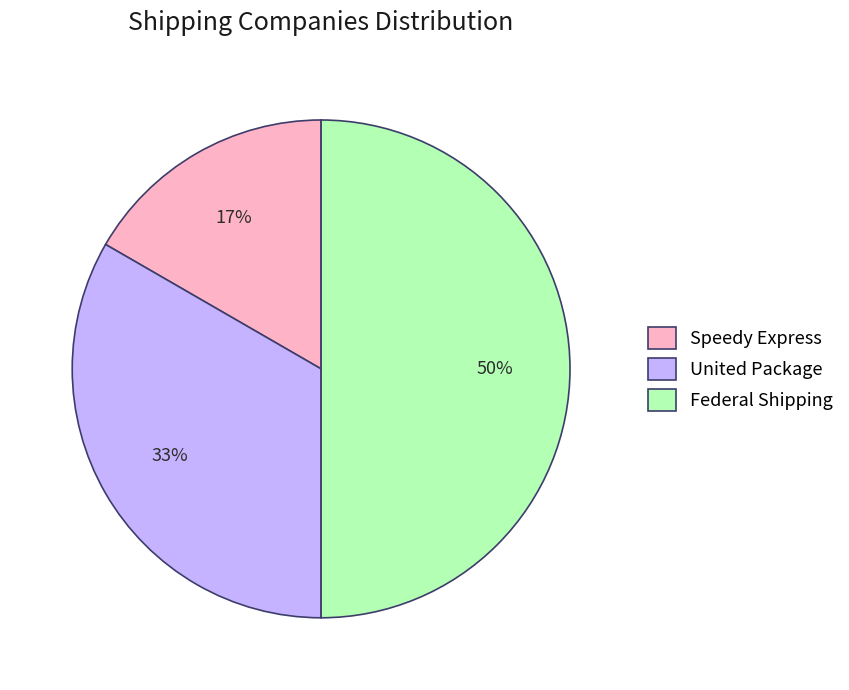

How many slices are in this pie chart?

3